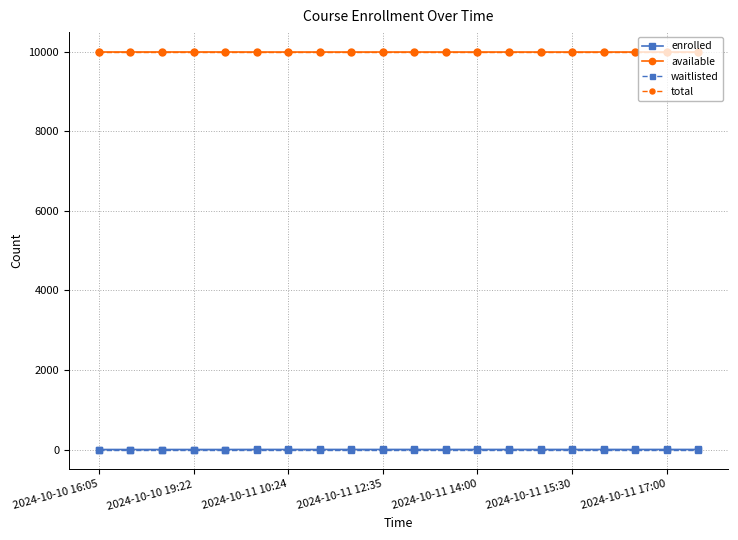

At how many categories does at least one series exceed 6473?

20